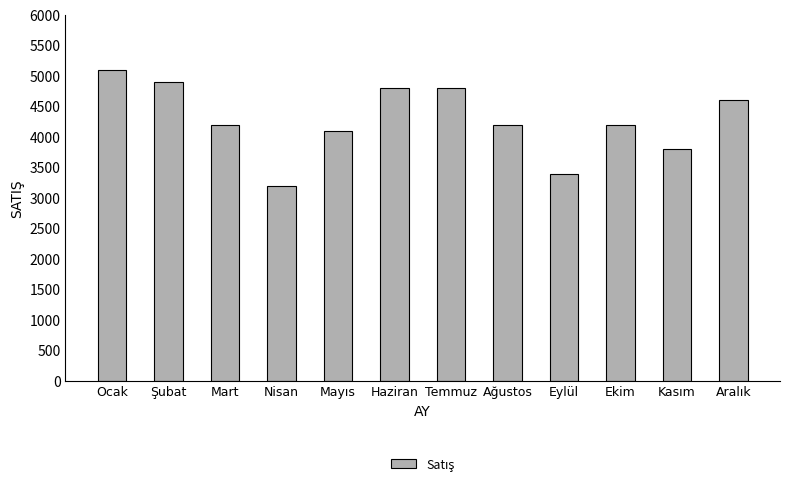

Which category has the highest value across all series?

Ocak